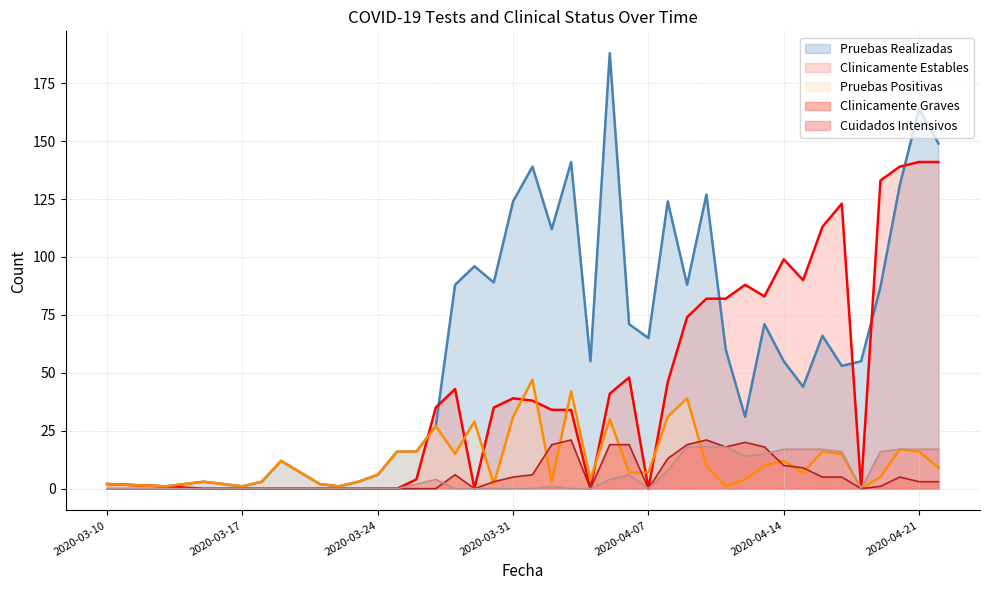

How many lines are shown in the chart?

5